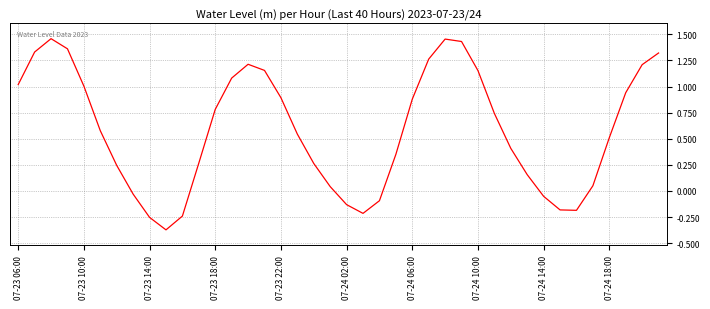

What is the difference between the second highest and minimum values?

1.8